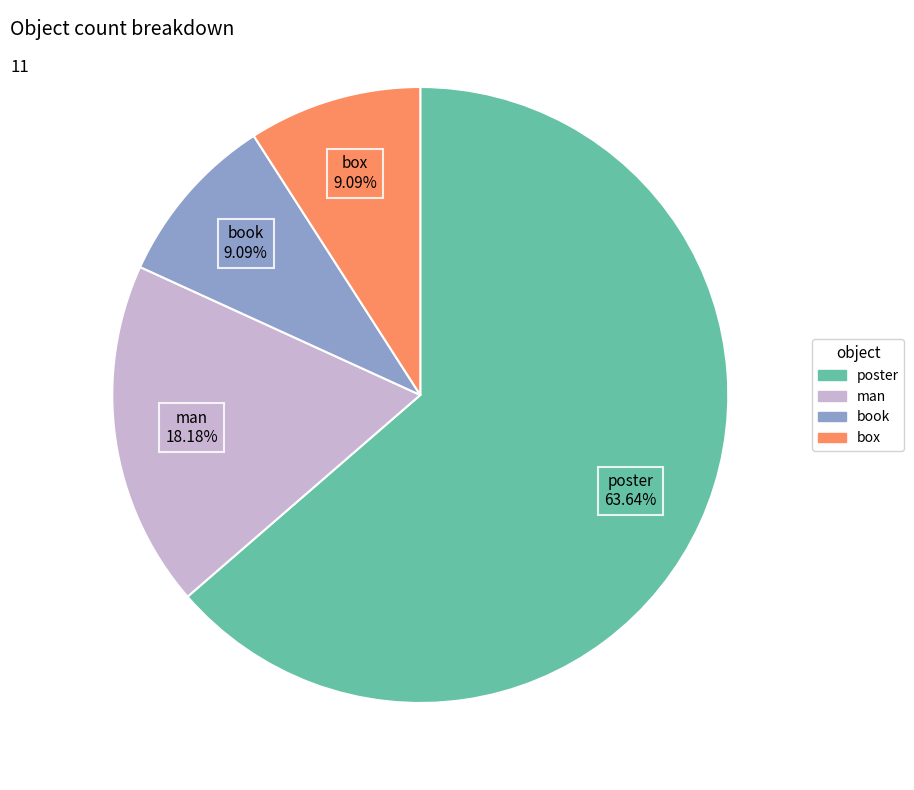

Which category has the biggest portion of the pie?

poster